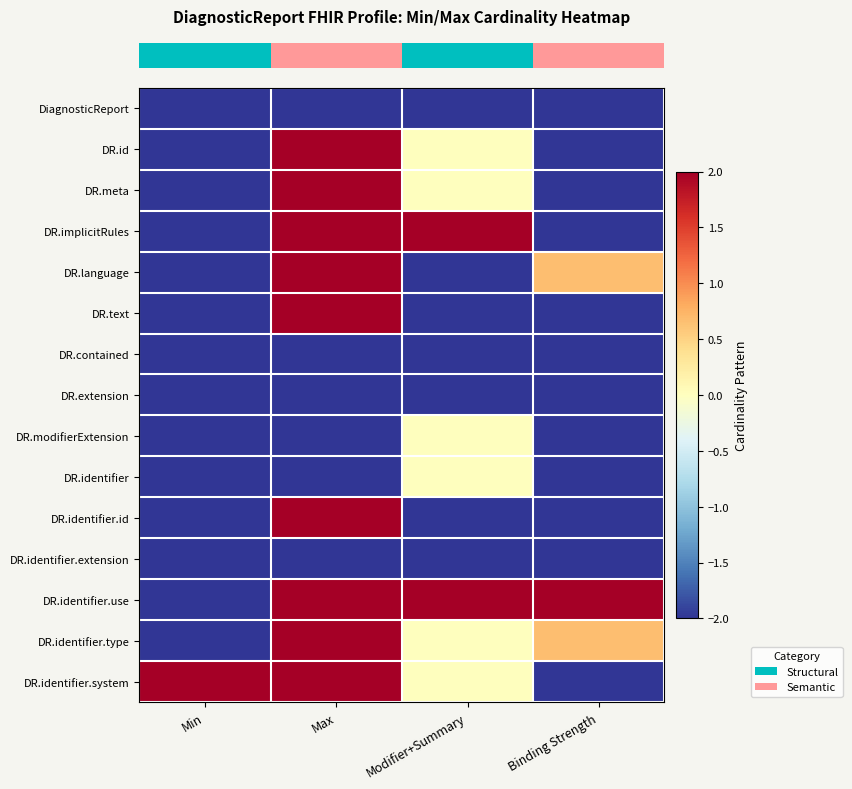

At which category does the chart reach its minimum across all series?

Min